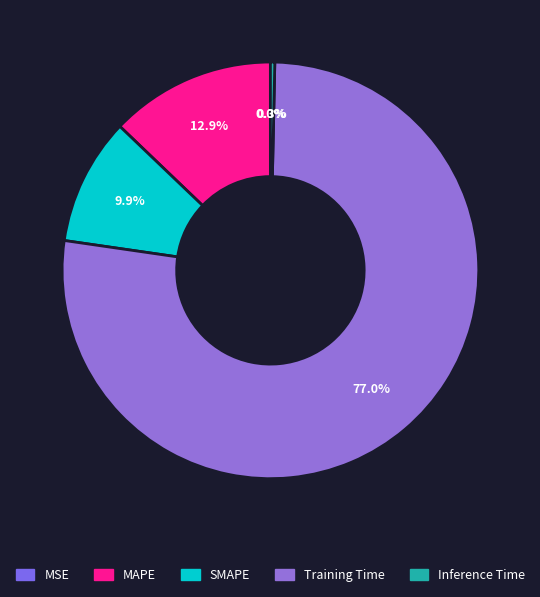

To the nearest percent, what is the average slice percentage?

20%